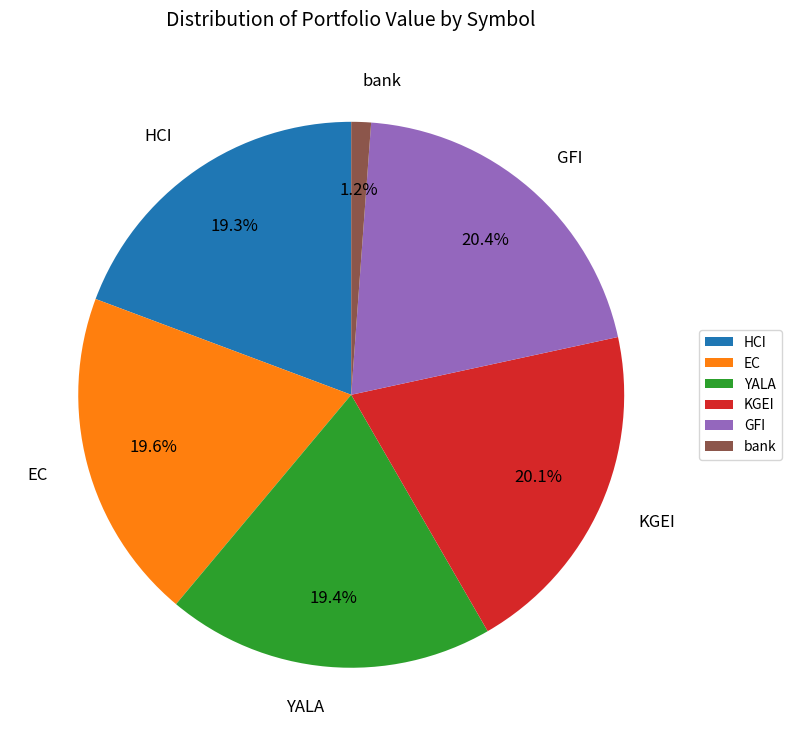

Does any single category account for the majority?

No